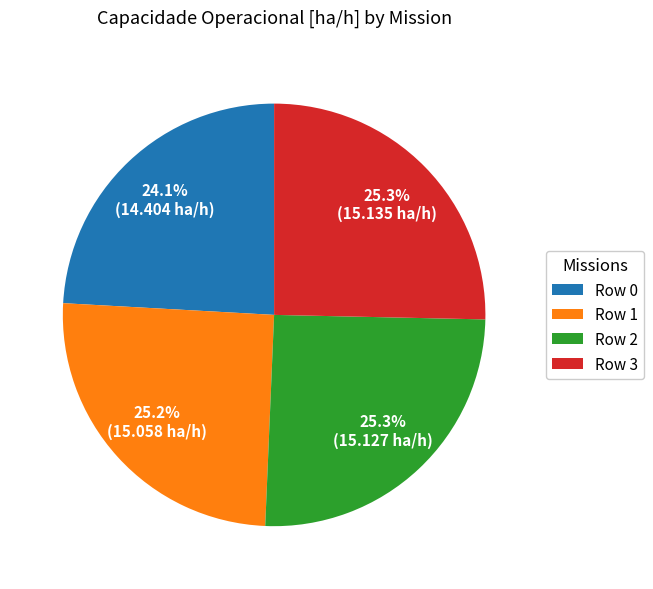

Is it true that Row 1 is 35% of the pie?

False